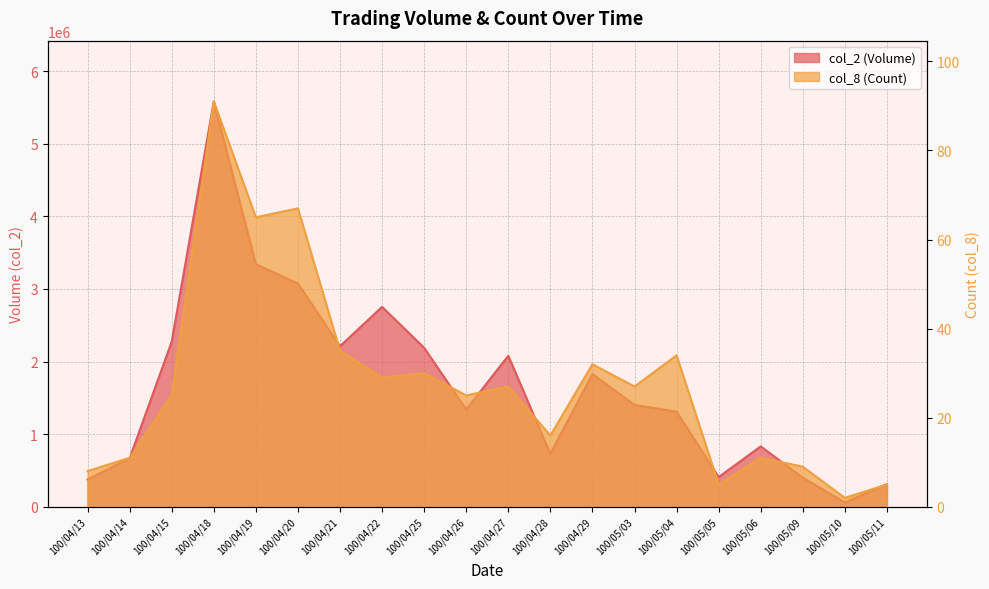

True or false: col_8 (Count) has more than 2 interior local peaks.

True